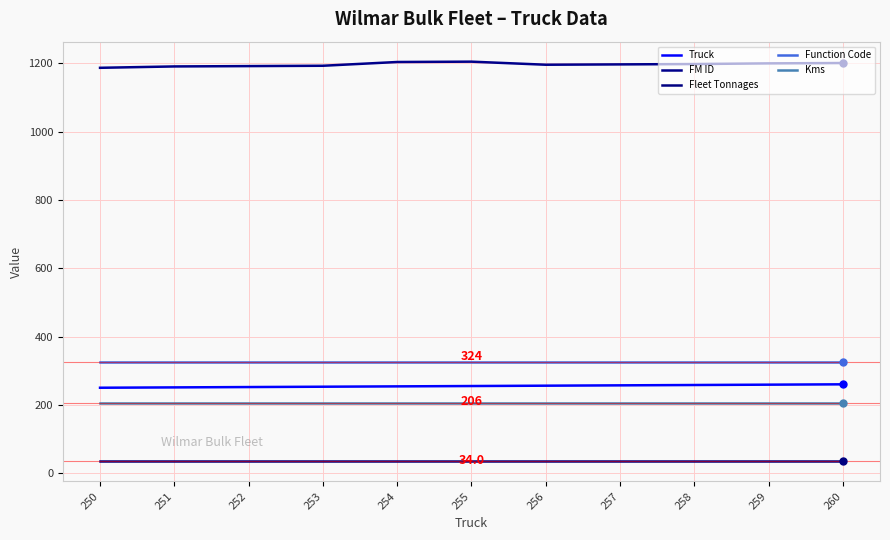

True or false: Truck and Fleet Tonnages cross at least once.

False